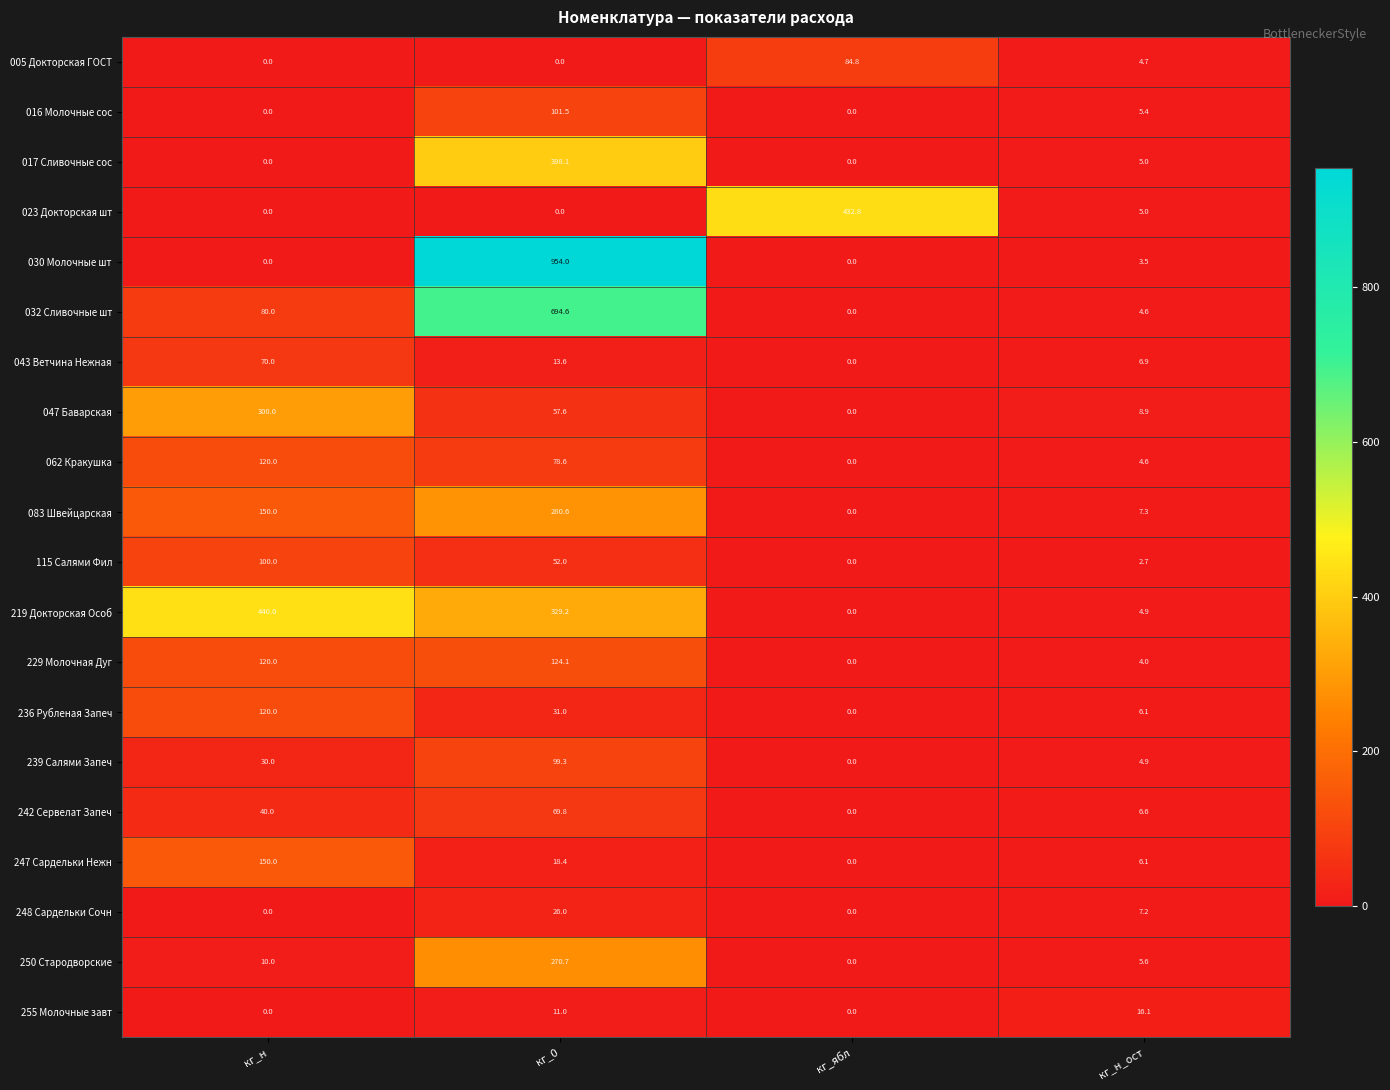

Count the 248 Сардельки Сочн values in the range 0 to 26.

4